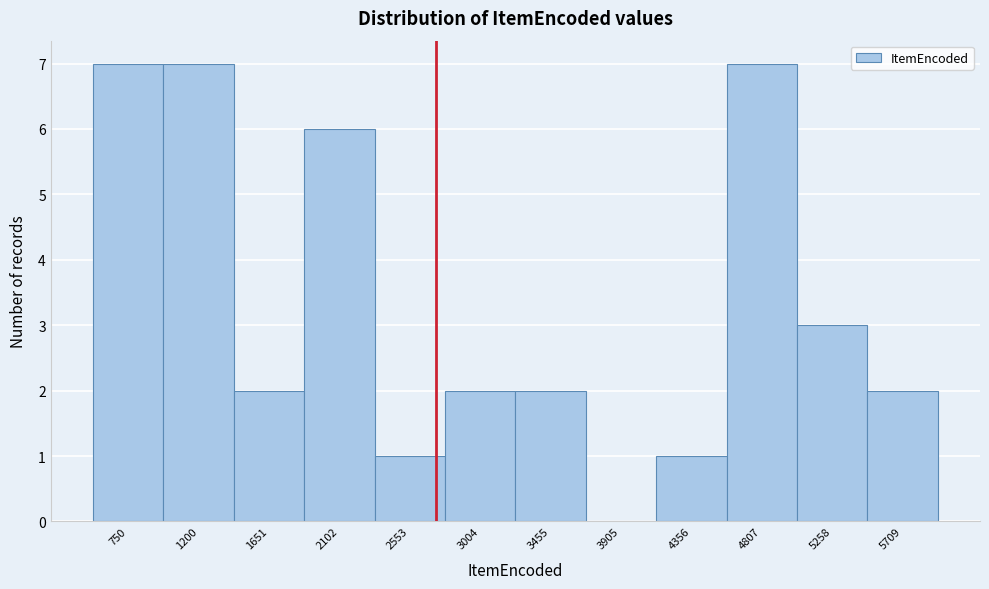

Reading left to right, list all the values displayed in this chart.

750=7	1200=7	1651=2	2102=6	2553=1	3004=2	3455=2	3905=0	4356=1	4807=7	5258=3	5709=2